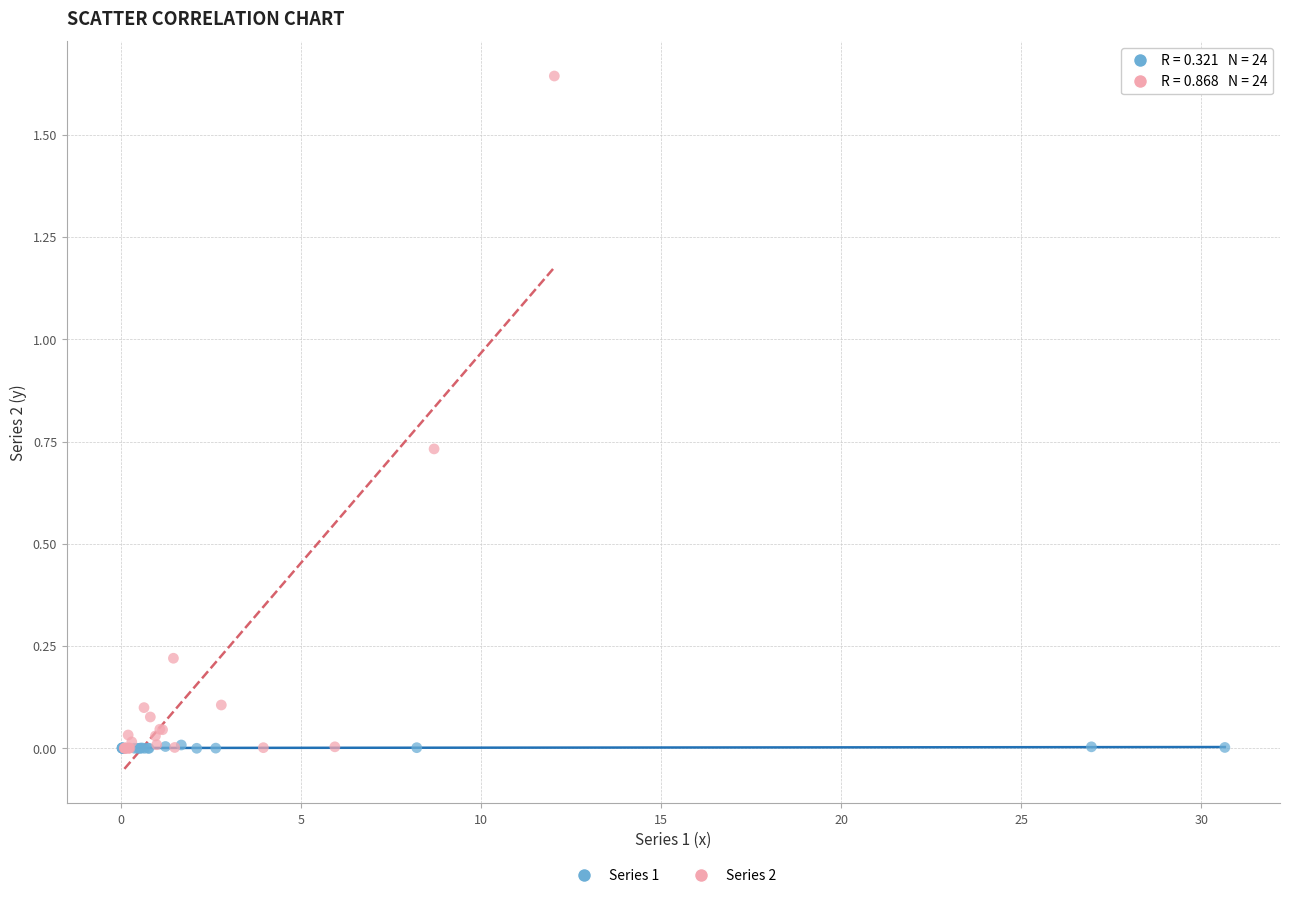

Which series has the largest Y range (max minus min)?

Series 2